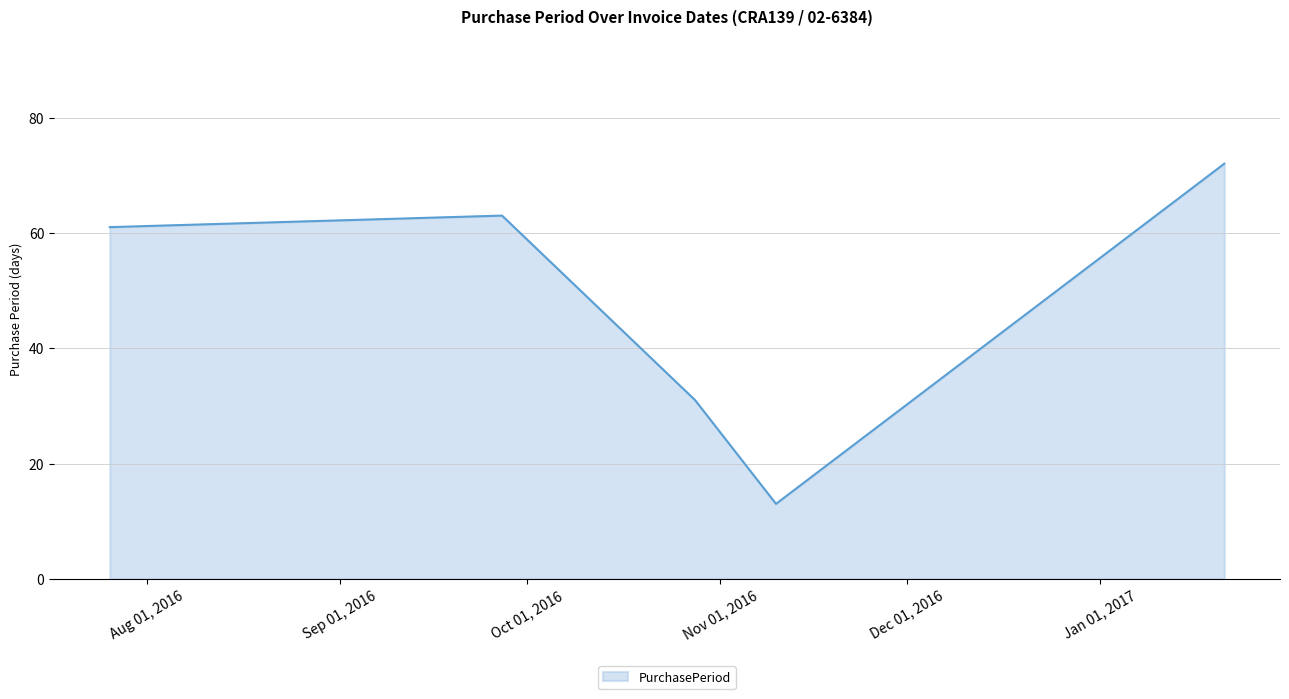

What is the minimum value shown in the chart?

13